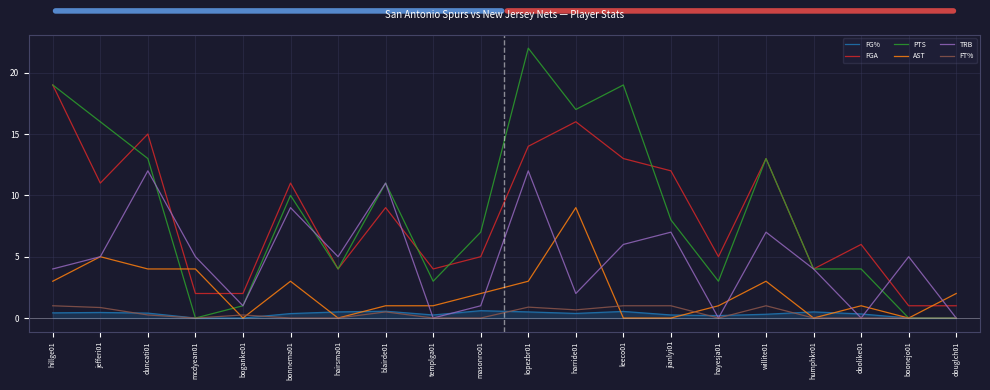

What is the difference between the maximum and minimum values in the TRB series?

12.0